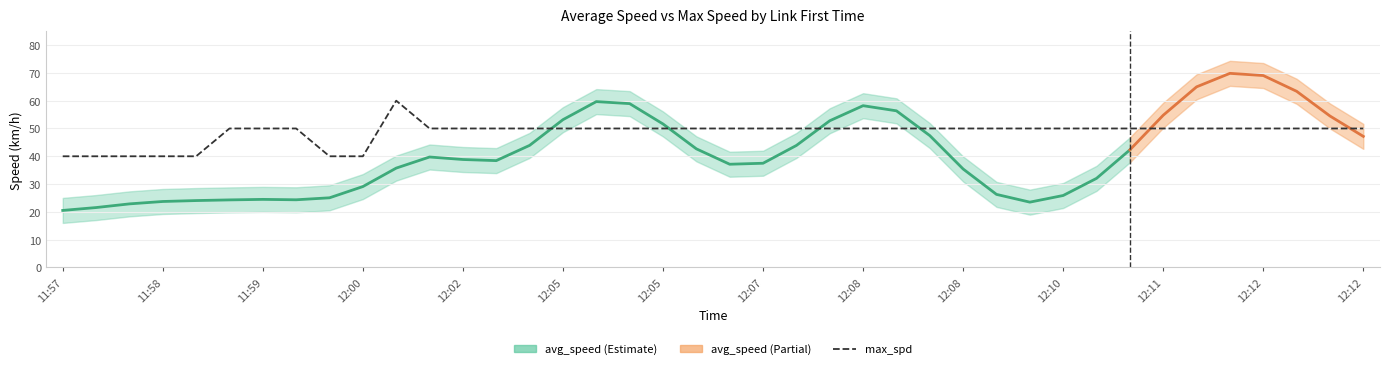

What is the average value?

48